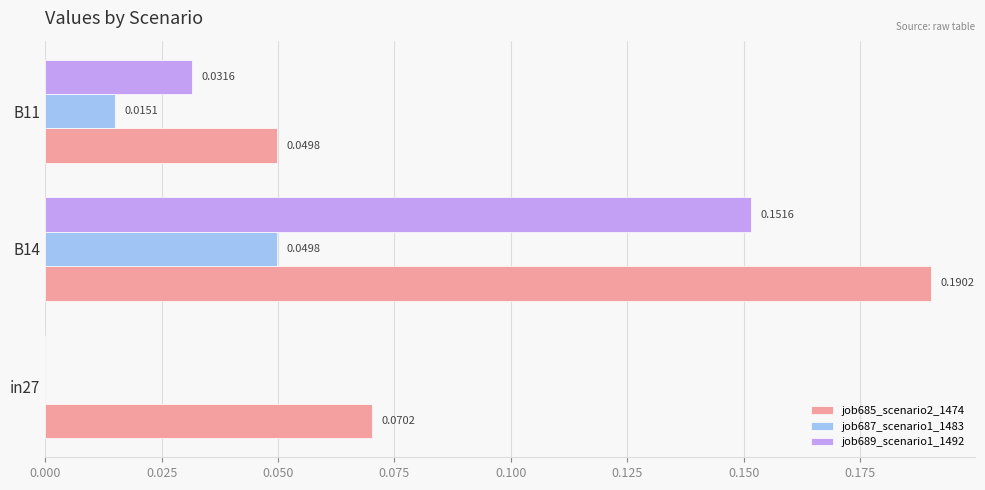

What is the sum of all job685_scenario2_1474 values?

0.3